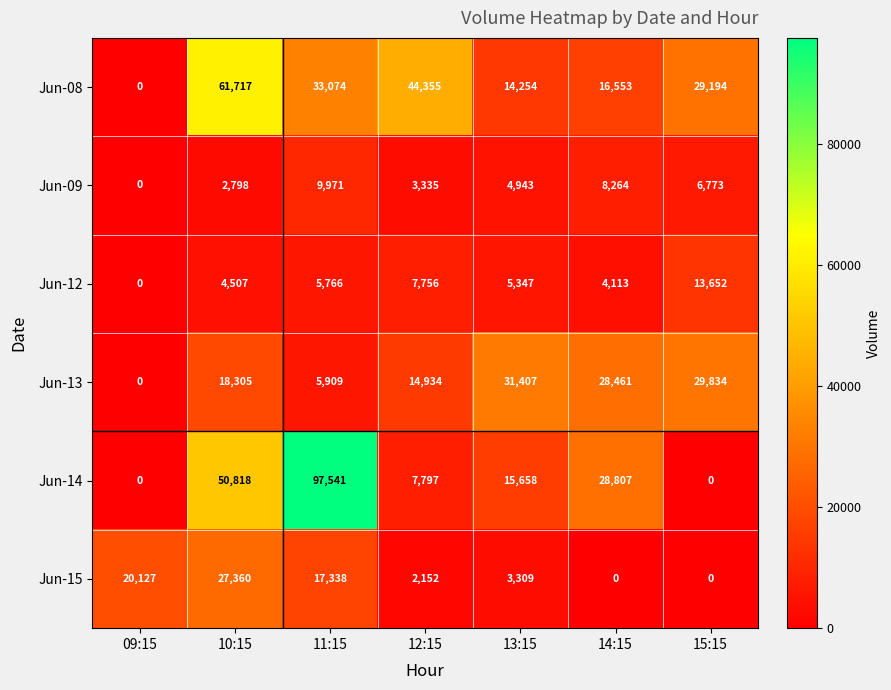

How many data points does each series have?

7